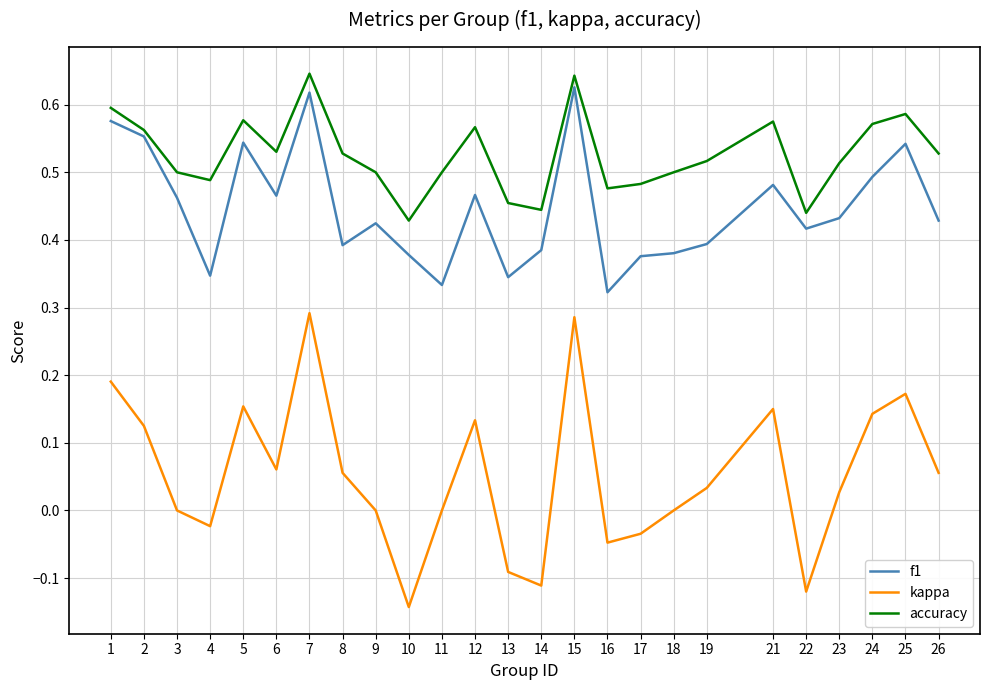

Rank the series by their average value, from highest to lowest.

accuracy, f1, kappa